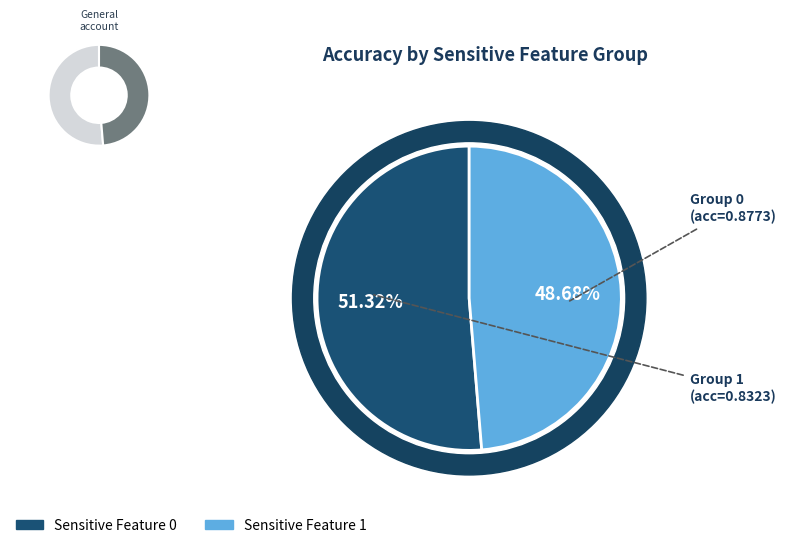

To the nearest percent, what is the difference between the 1 and 0 slice percentages?

3%